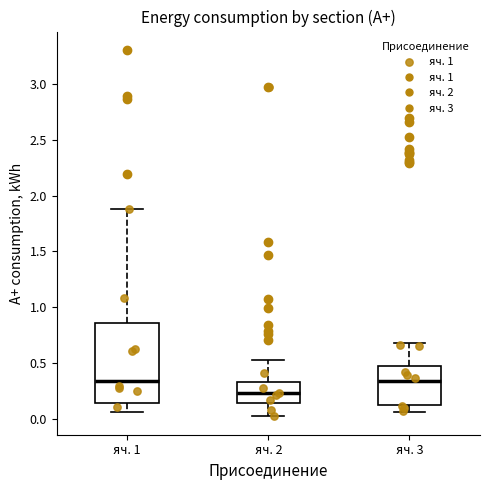

Reading left to right, read every box against the y-axis: the position of its median line, the range the box covers, and the ends of its whiskers. The values are not printed on the chart, so give them approximately, as read against the axis.

яч. 1: median 0.35, box 0.15 to 0.85, whiskers 0.05 to 1.90
яч. 2: median 0.25, box 0.15 to 0.35, whiskers 0.00 to 0.55
яч. 3: median 0.35, box 0.10 to 0.45, whiskers 0.05 to 0.70